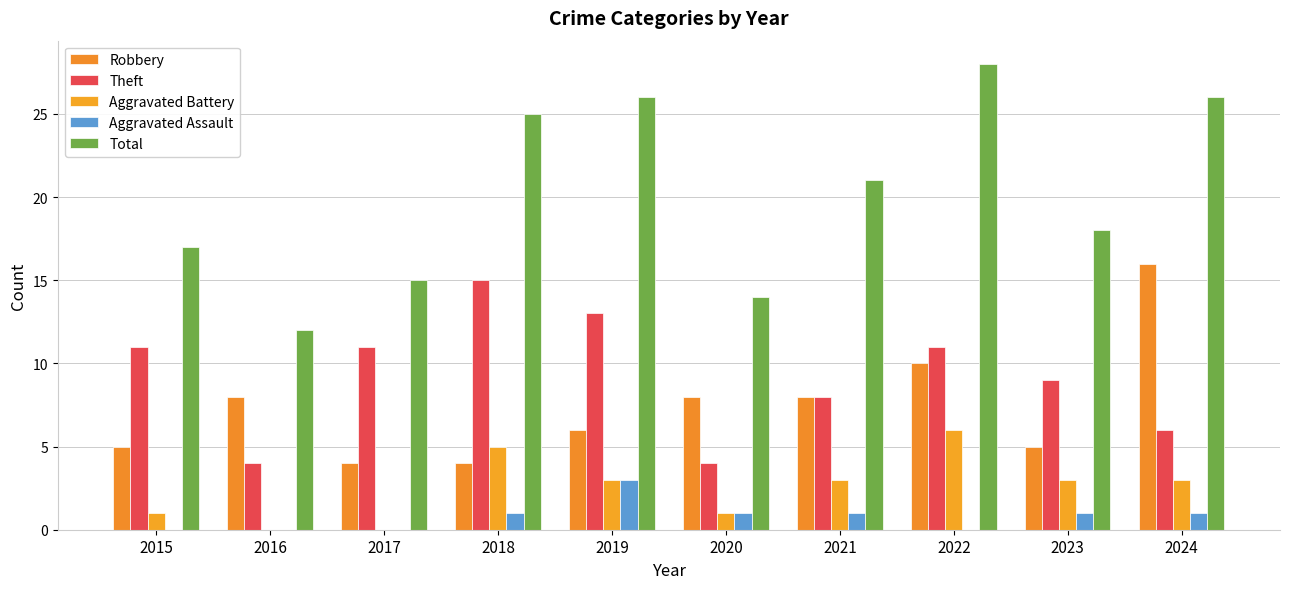

Rank the series at 2021 from lowest to highest value.

Aggravated Assault, Aggravated Battery, Robbery, Theft, Total